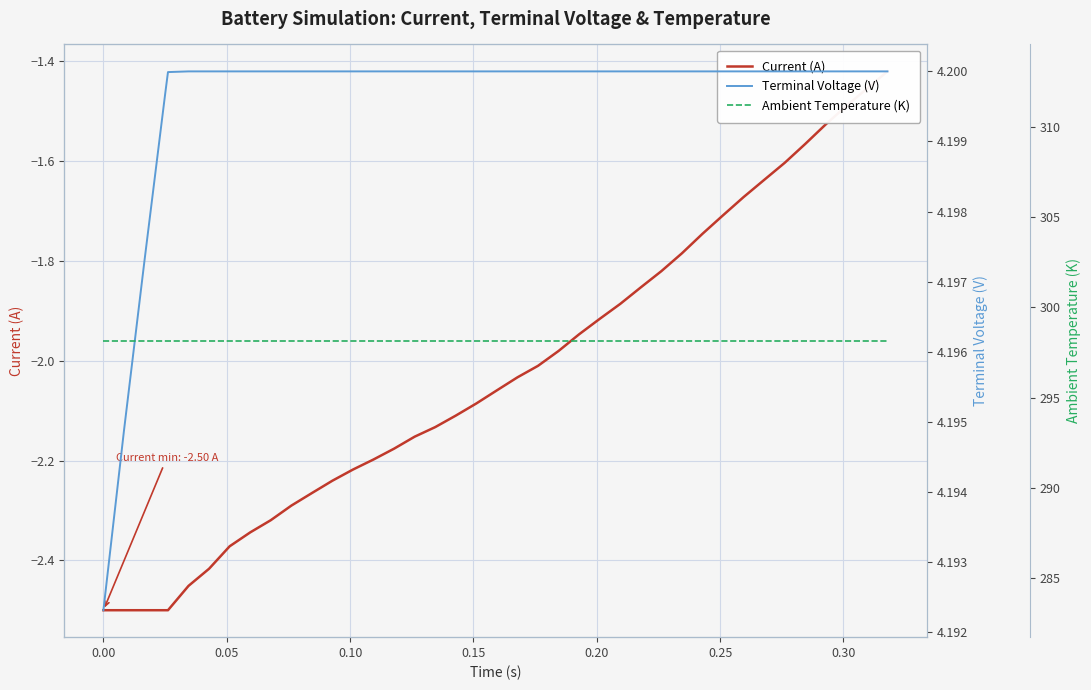

Is it true that Current (A) equals -3.7 at 17?

False